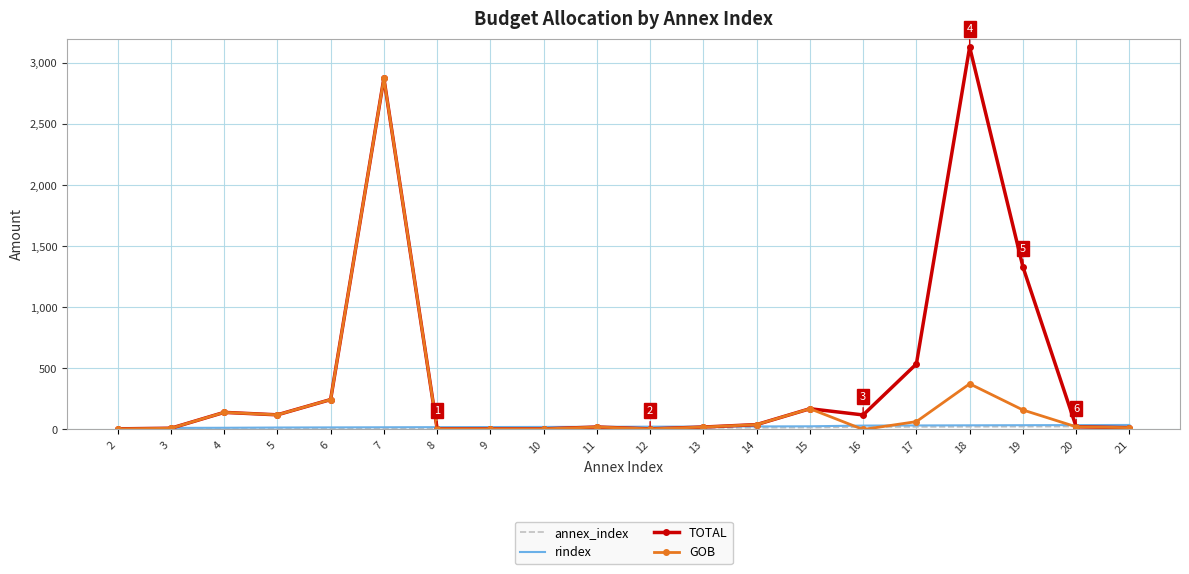

Which series has the largest total across all categories?

TOTAL